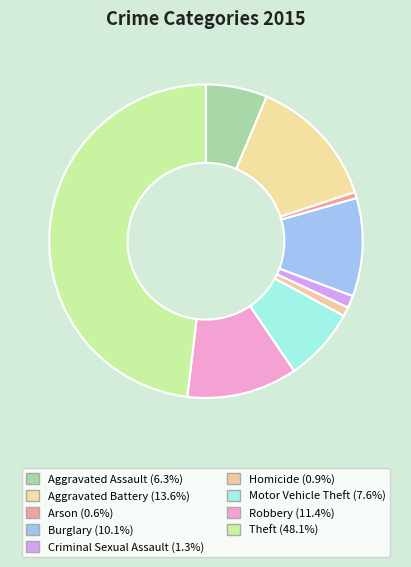

Count the number of slices in the pie.

9